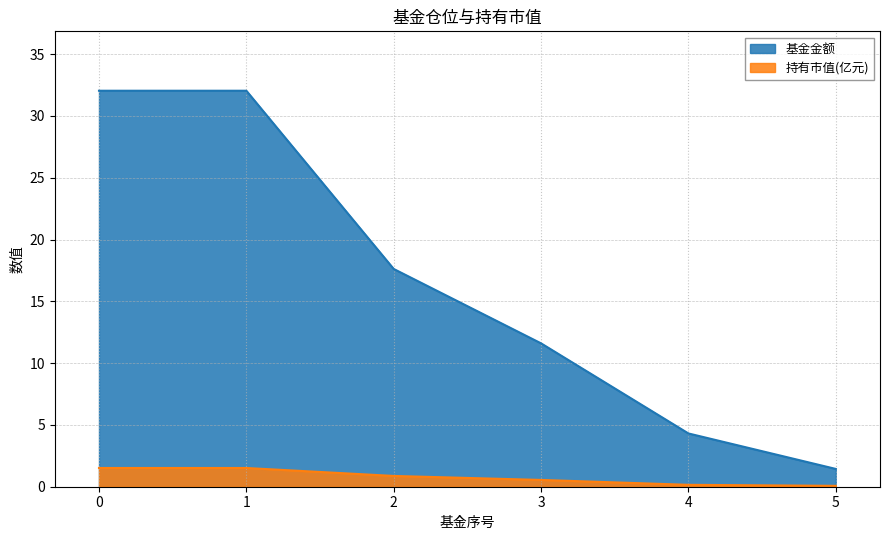

Which series has the largest range (max minus min)?

基金金额